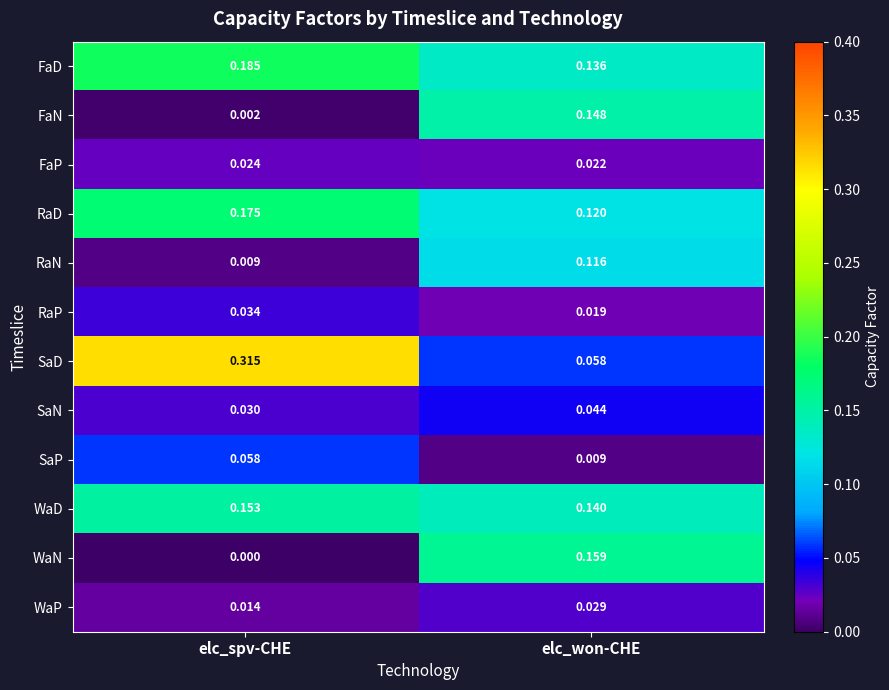

At elc_spv-CHE, list the series in order from smallest to largest.

WaN, FaN, RaN, WaP, FaP, SaN, RaP, SaP, WaD, RaD, FaD, SaD